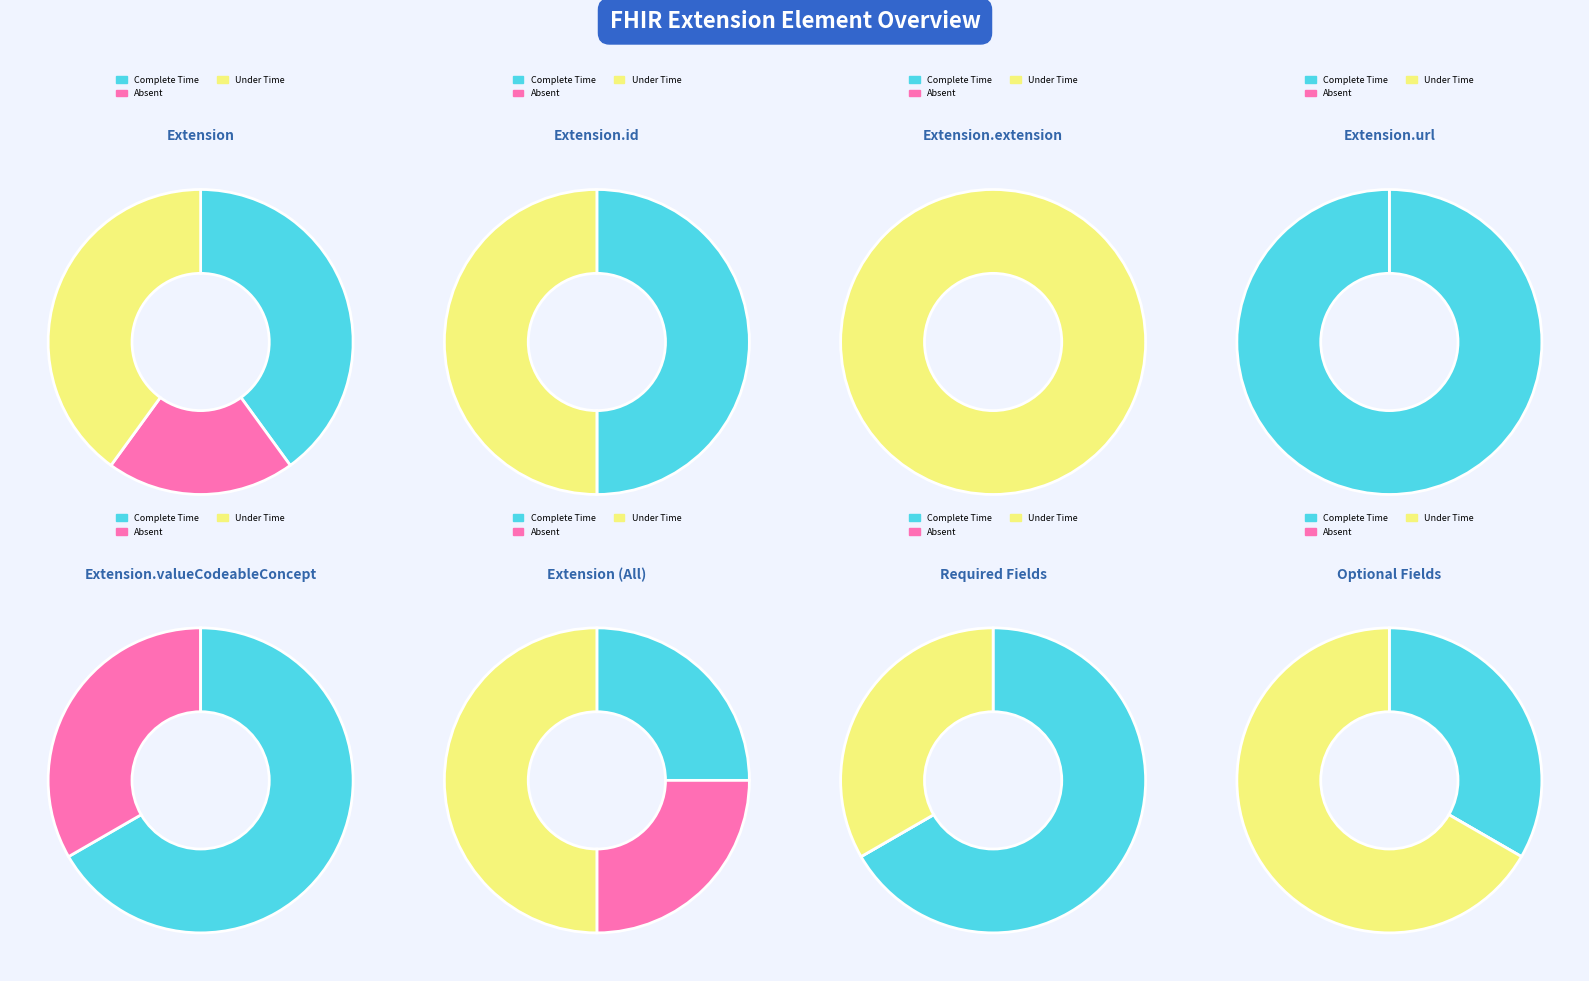

Combined, what portion of the pie is Extension.id and Extension?

50.0%